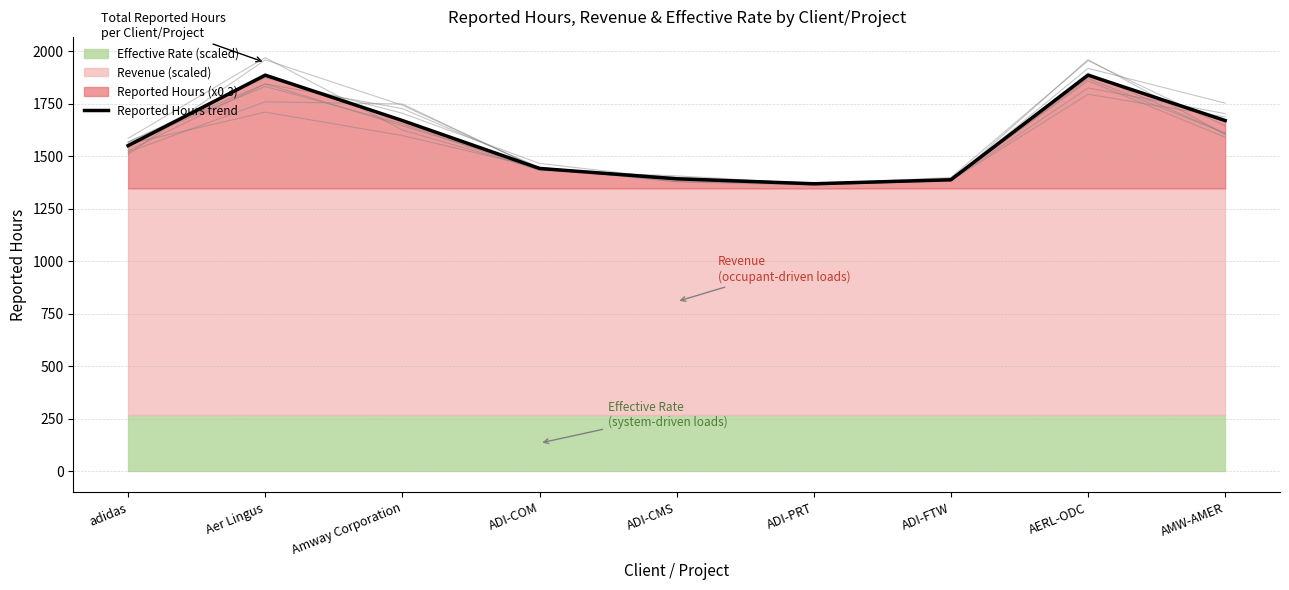

How many interior local valleys (lower than both neighbors) does the data have?

1